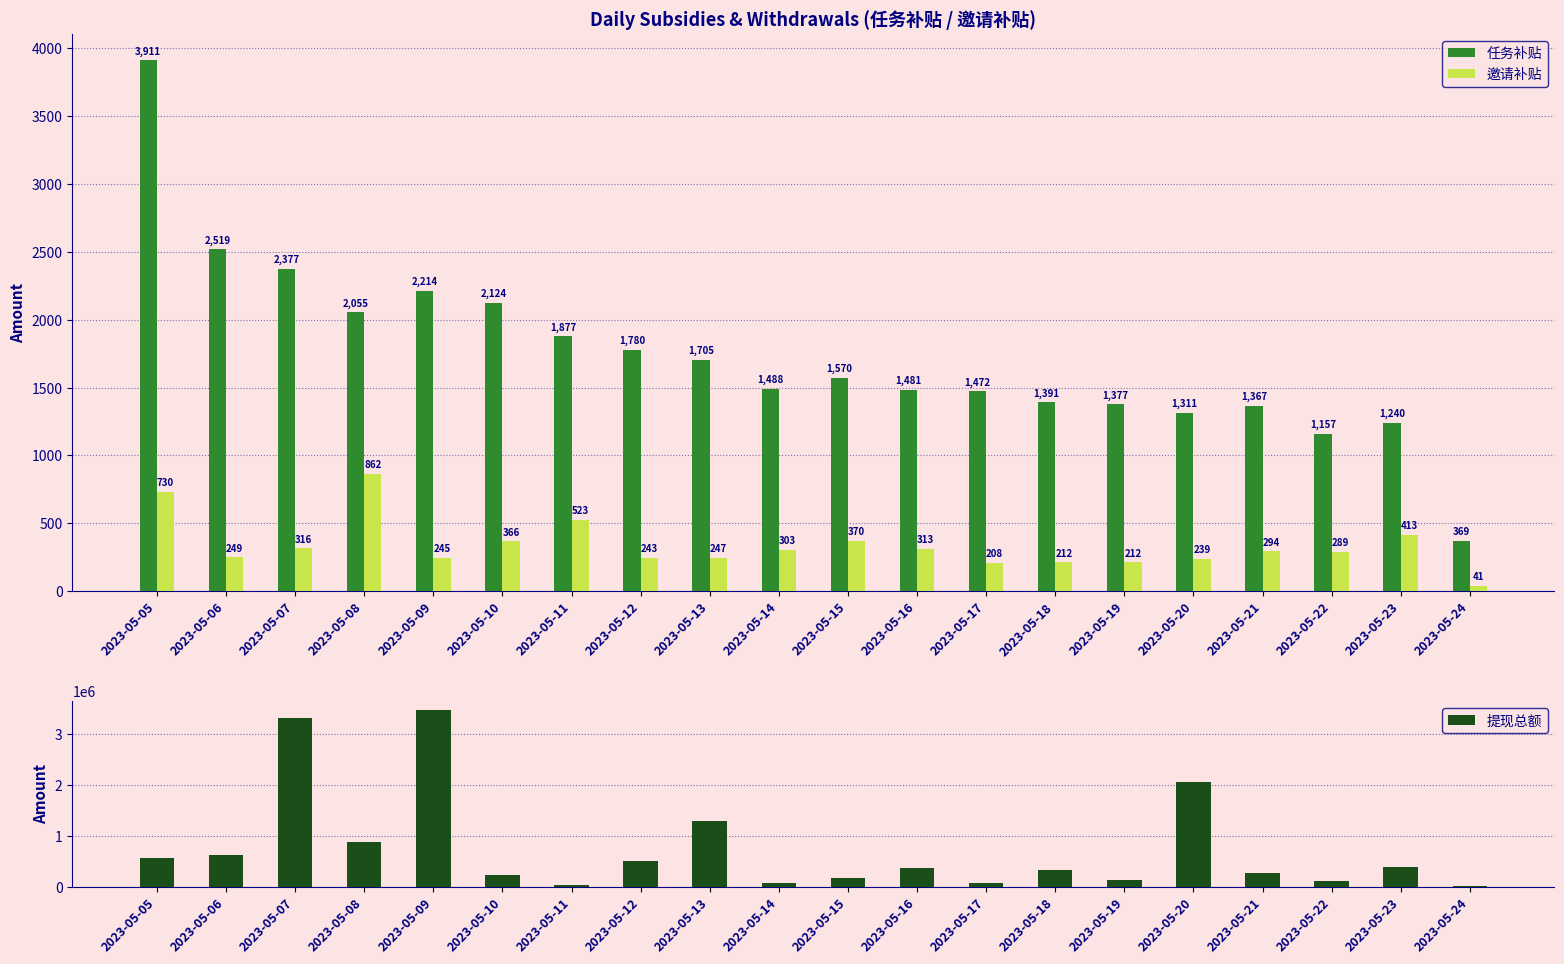

Read the 提现总额 value at 2023-05-22.

120420